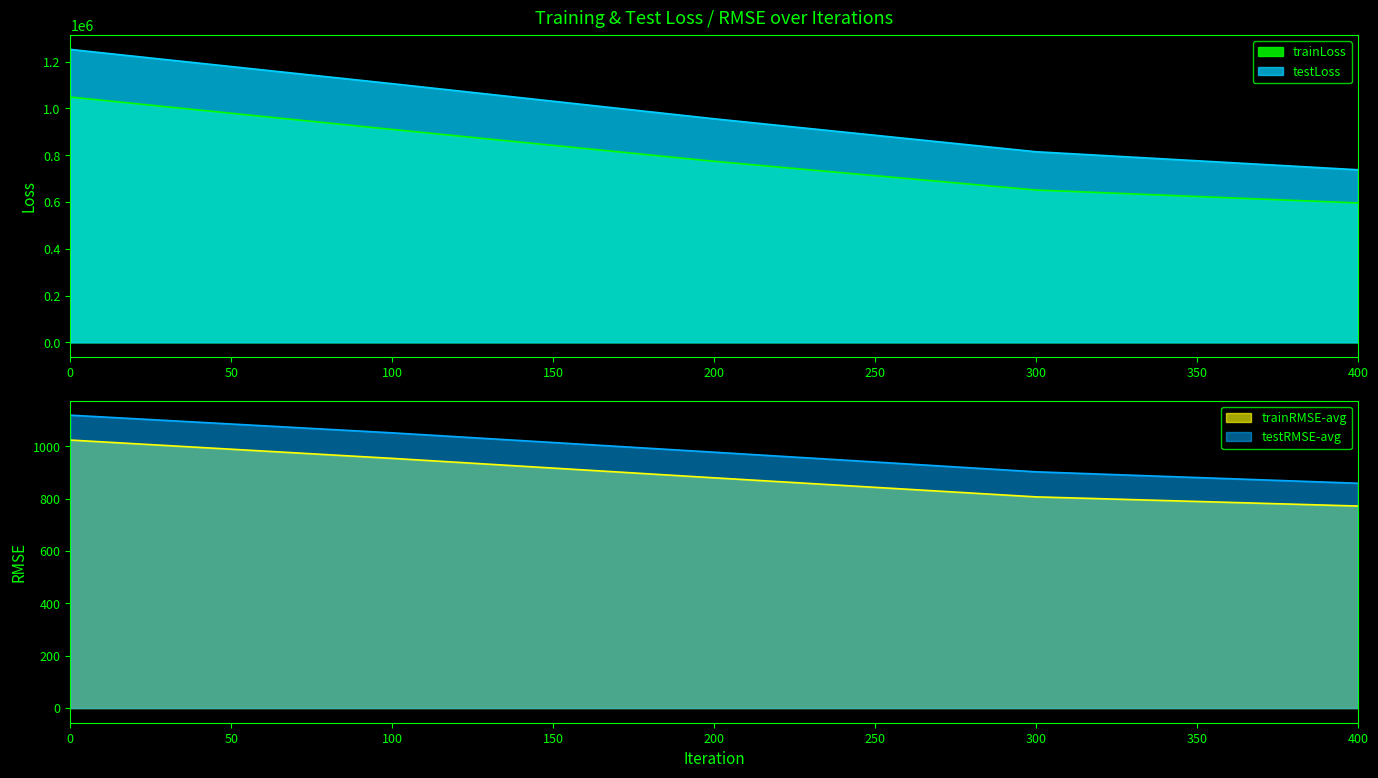

True or false: testRMSE-avg and trainLoss cross at least once.

False